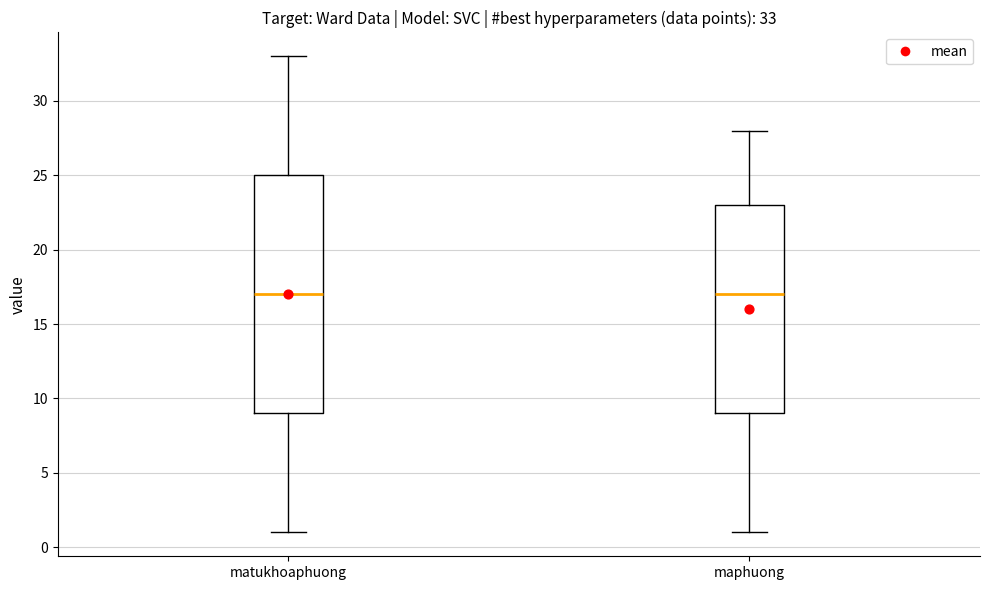

Which box is the tallest, from its lower edge to its upper edge?

matukhoaphuong